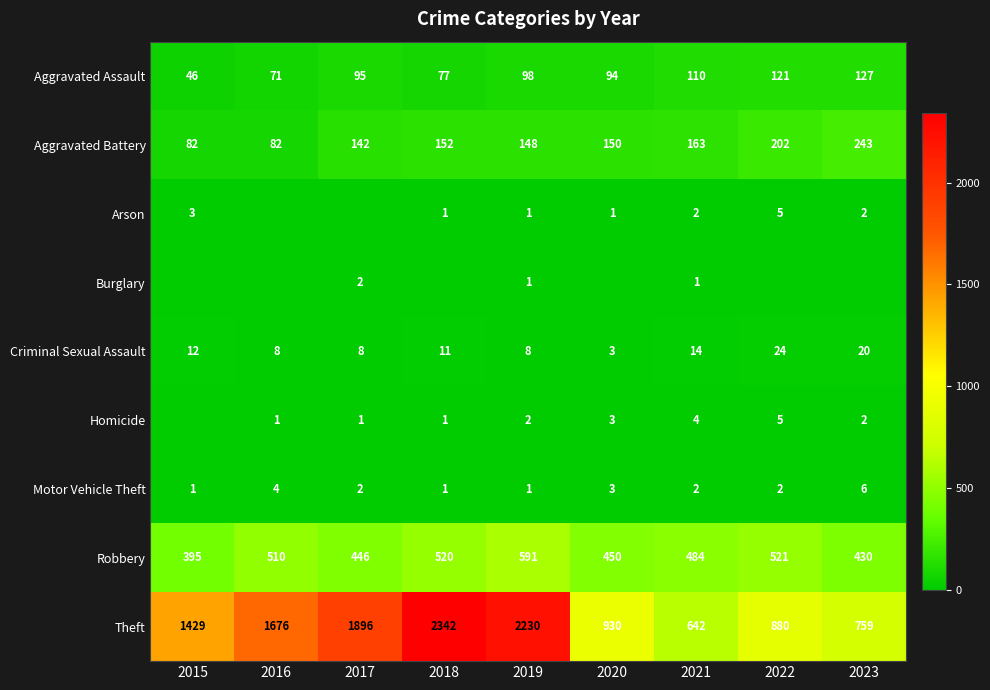

What is the difference between the Criminal Sexual Assault values at 2018 and 2020?

8